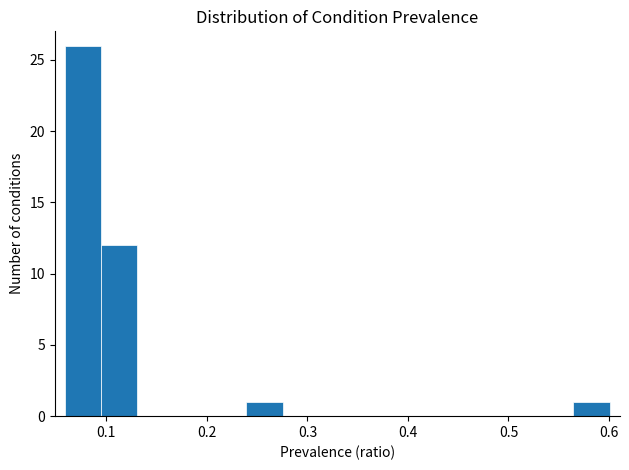

Read against the x-axis, roughly where is the centre of the tallest bar?

0.08